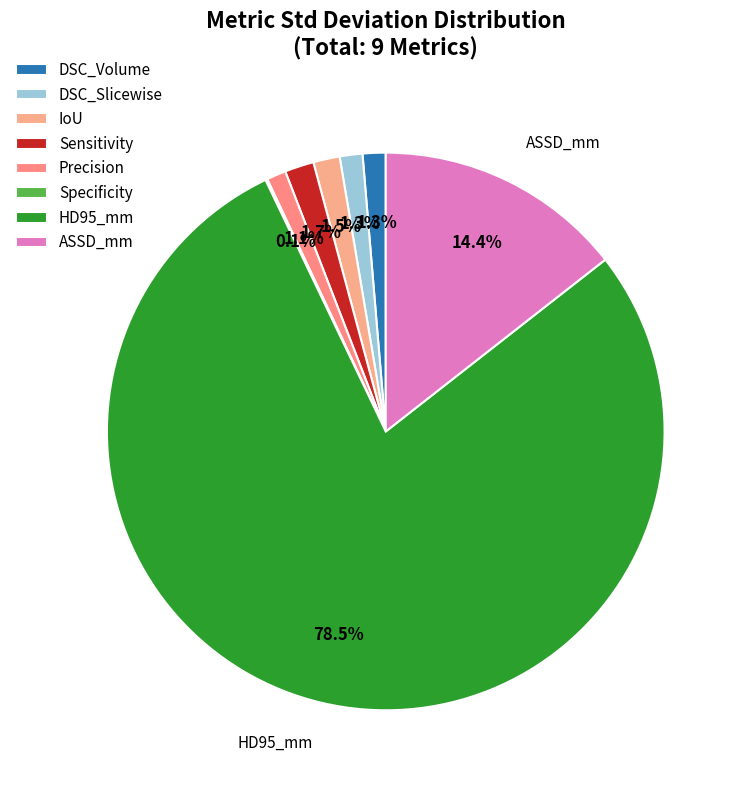

To the nearest percent, what portion does DSC_Volume represent?

1%